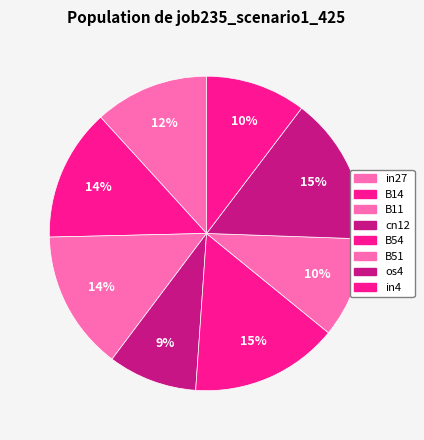

Which slice is the largest?

B54